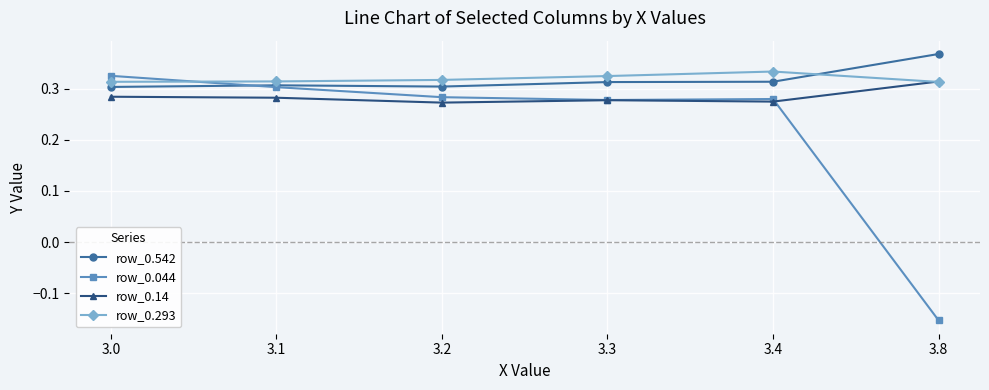

What is the total value across all series at 3.0?

1.2